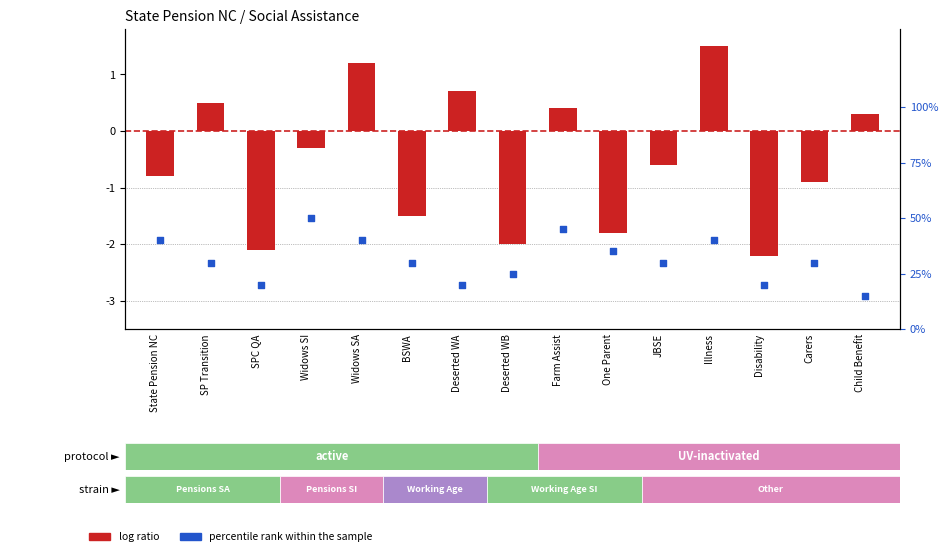

What is the total value across all series at JBSE?

-0.3